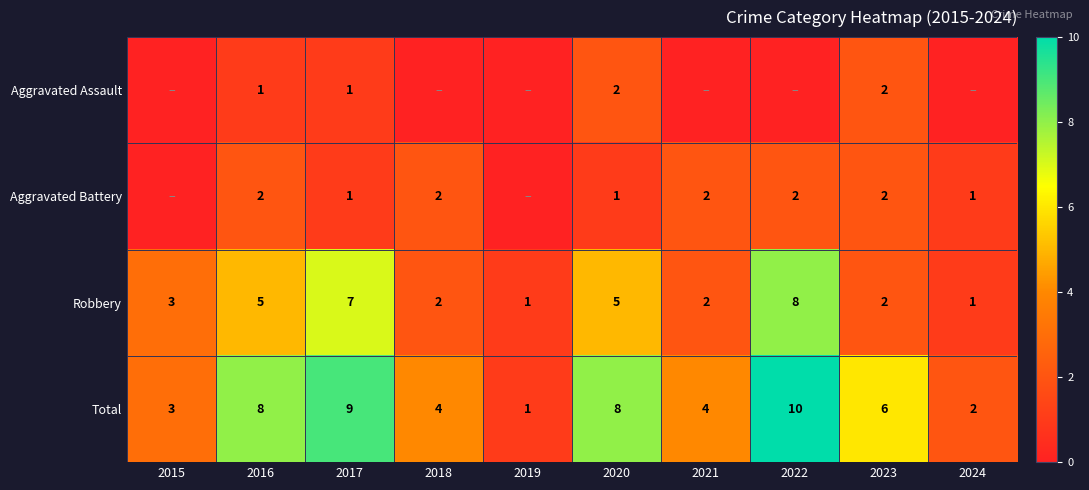

Is the value of Robbery at 2018 greater than the value of Total at 2017?

No